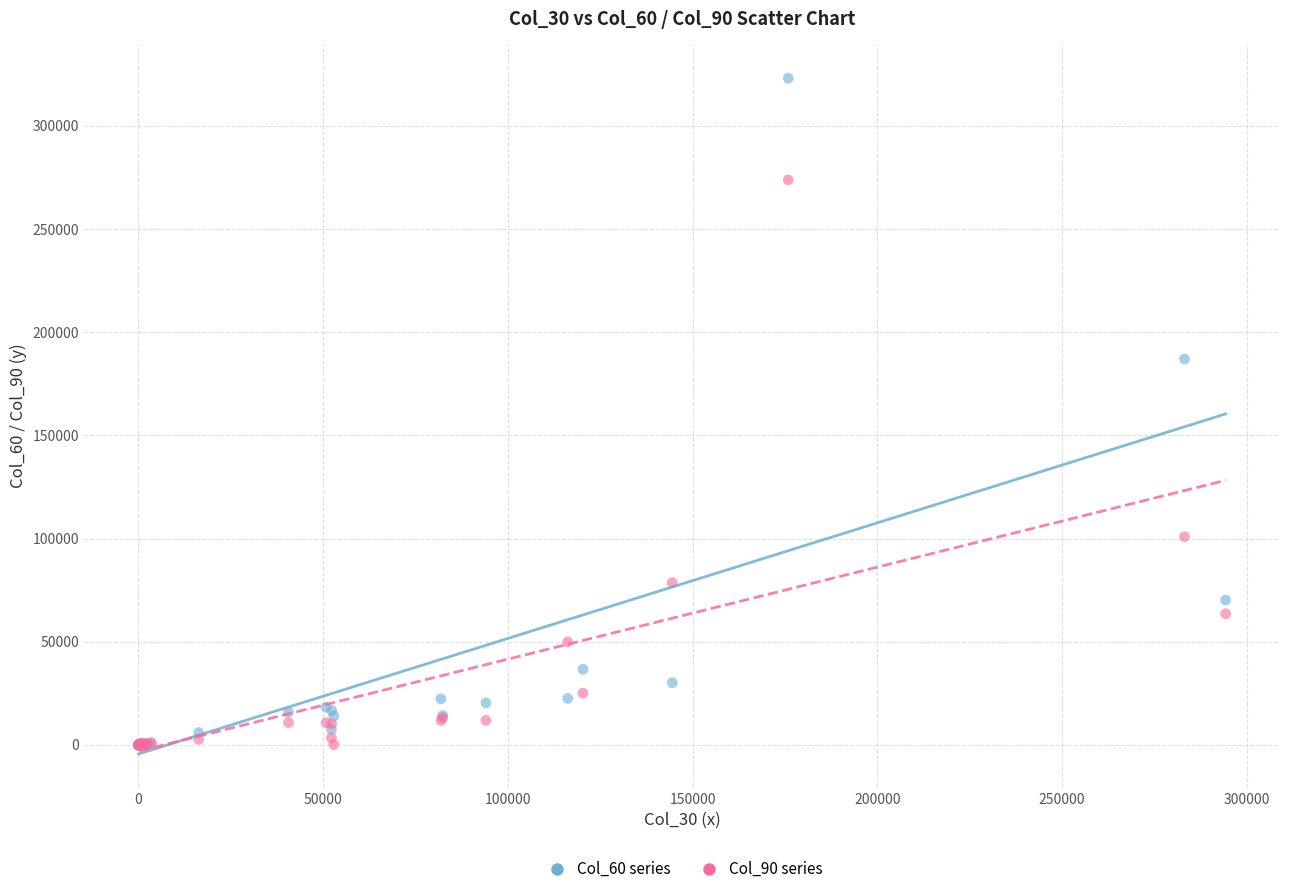

Across all series, what Y value is closest to 161575?

187018